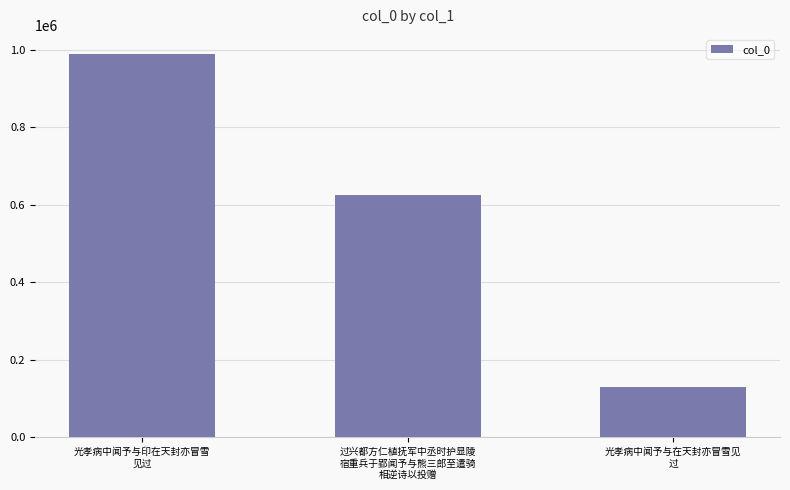

Reading left to right, transcribe all the data shown in this chart.

光孝病中闻予与印在天封亦冒雪
见过=988591	过兴都方仁植抚军中丞时护显陵
宿重兵于郢闻予与熊三郎至遣骑
相逆诗以投赠=625219	光孝病中闻予与在天封亦冒雪见
过=128325